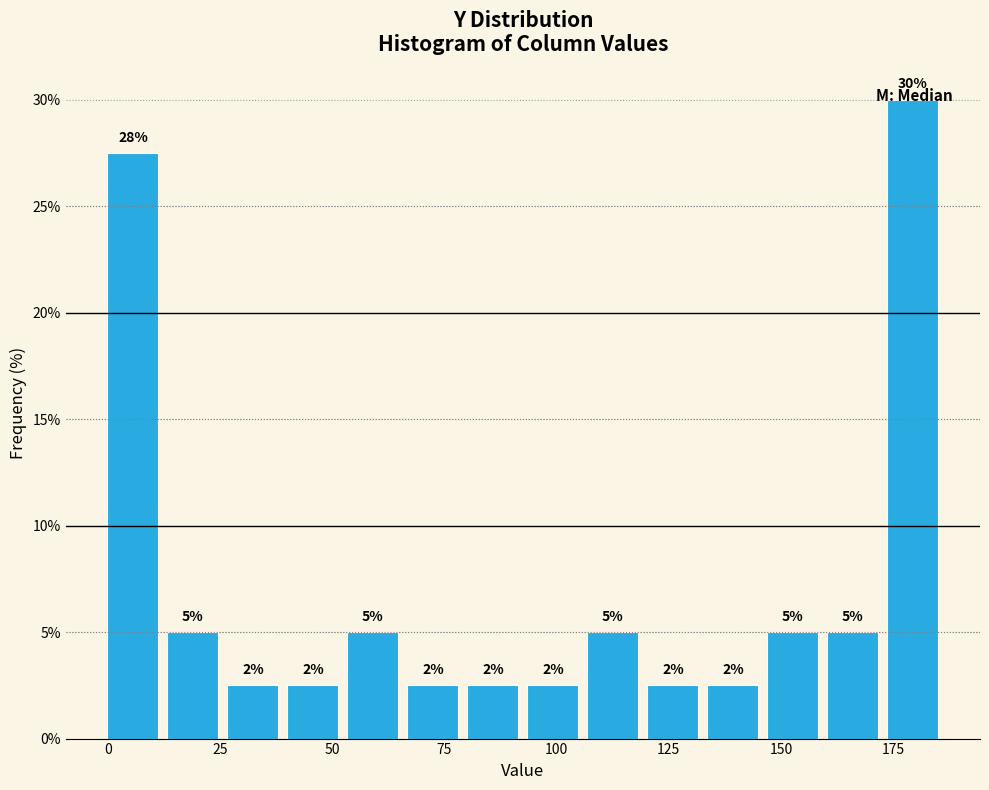

Around what value on the x-axis is the tallest bar? Give the approximate position of its centre, as read against the axis.

180